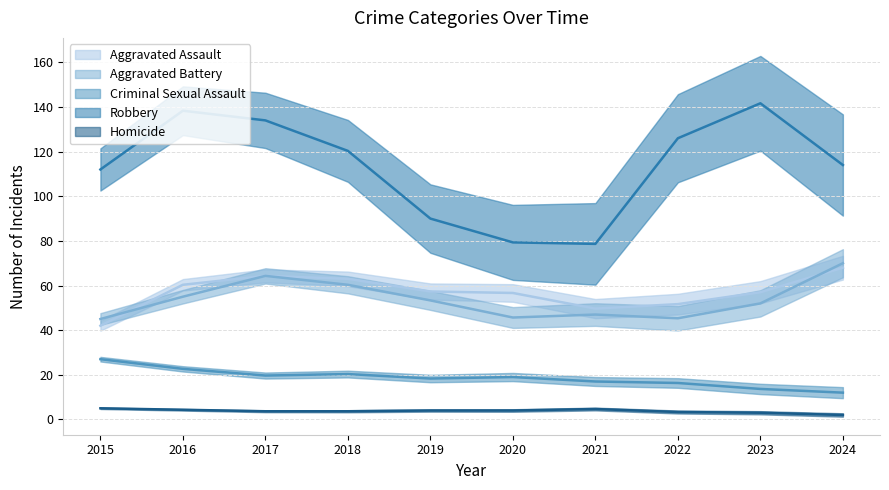

Which series has the largest range (max minus min)?

Robbery